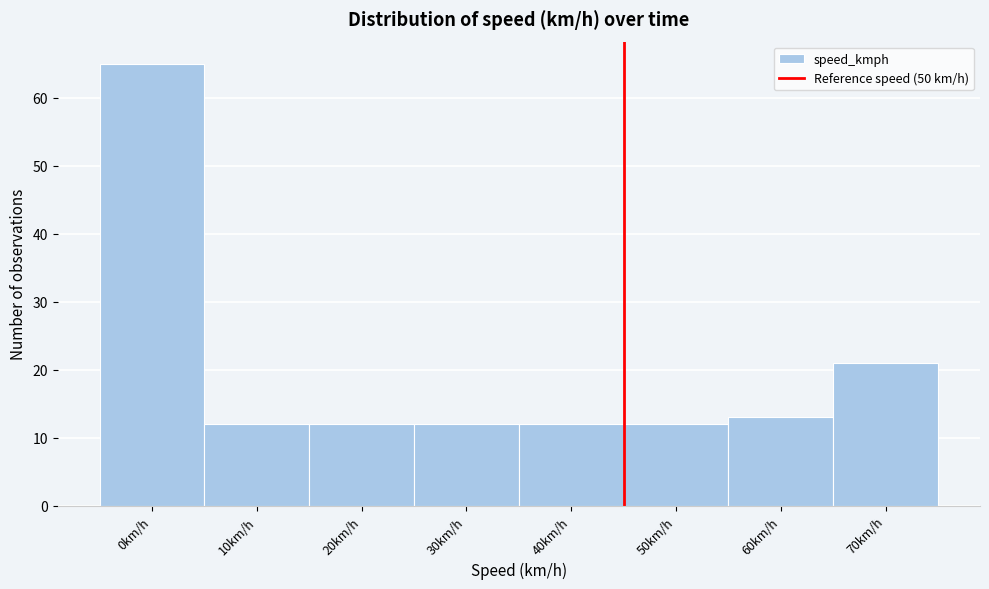

Reading left to right, list all the values displayed in this chart.

0km/h=65	10km/h=12	20km/h=12	30km/h=12	40km/h=12	50km/h=12	60km/h=13	70km/h=21